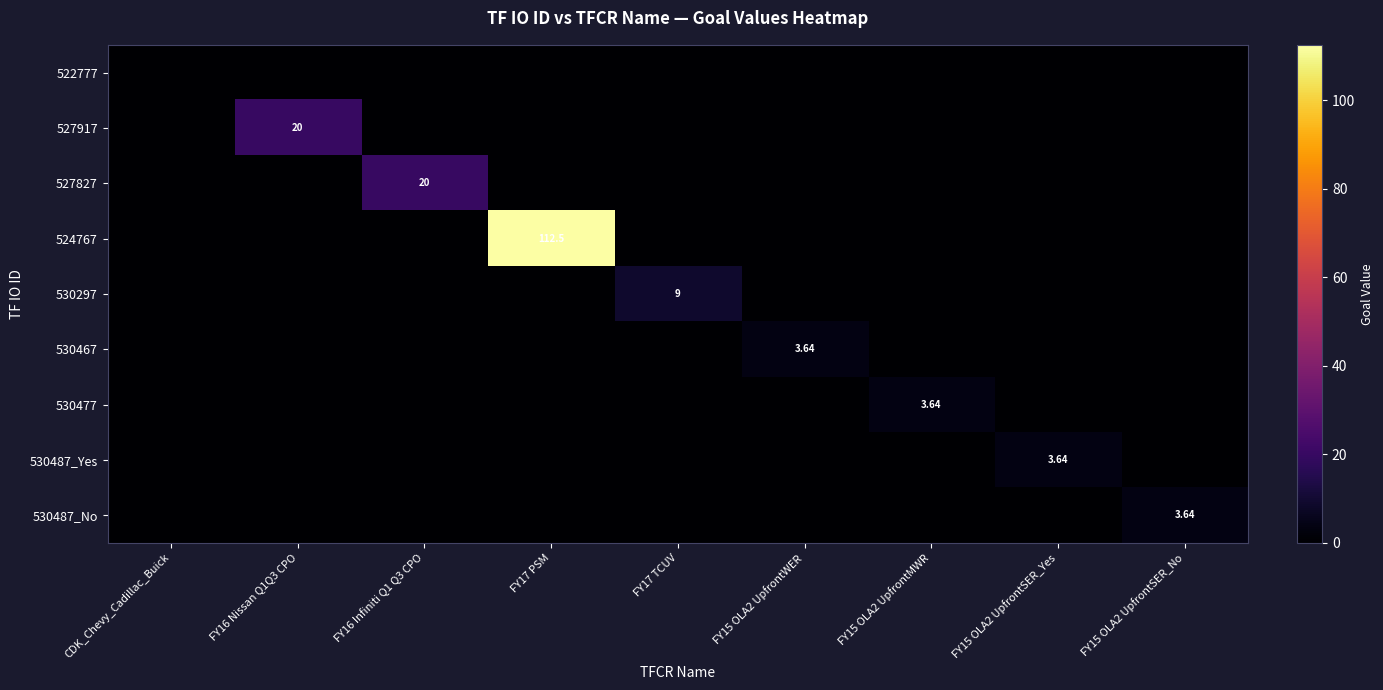

At CDK_Chevy_Cadillac_Buick, list the series in order from smallest to largest.

522777, 527917, 527827, 524767, 530297, 530467, 530477, 530487_Yes, 530487_No